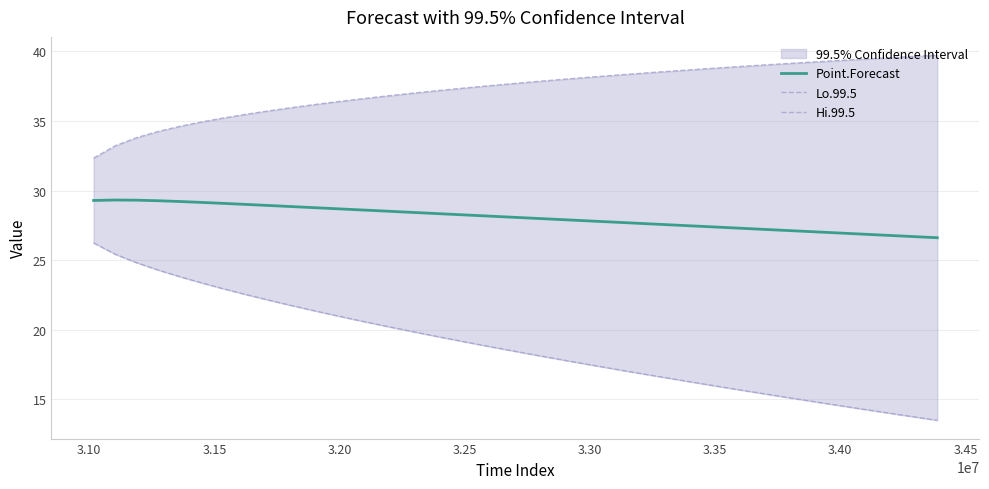

What is the highest value of the Point.Forecast series?

29.3